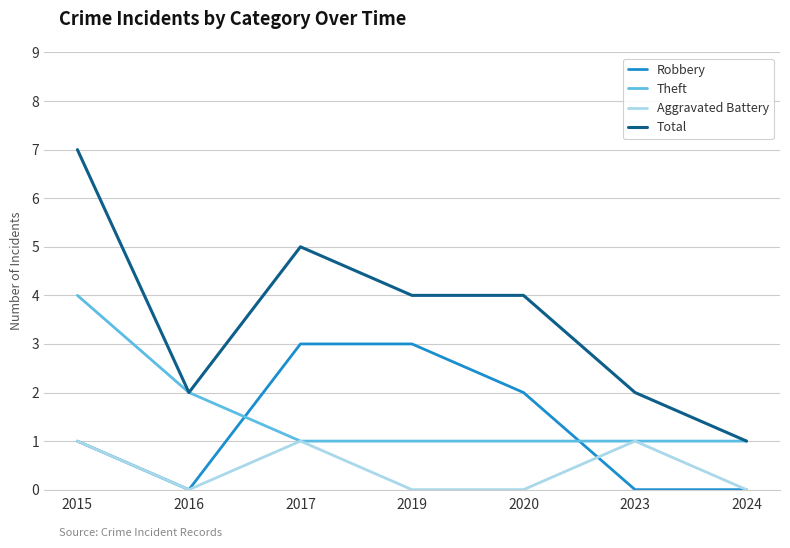

At which category is the sum across all series the highest?

2015